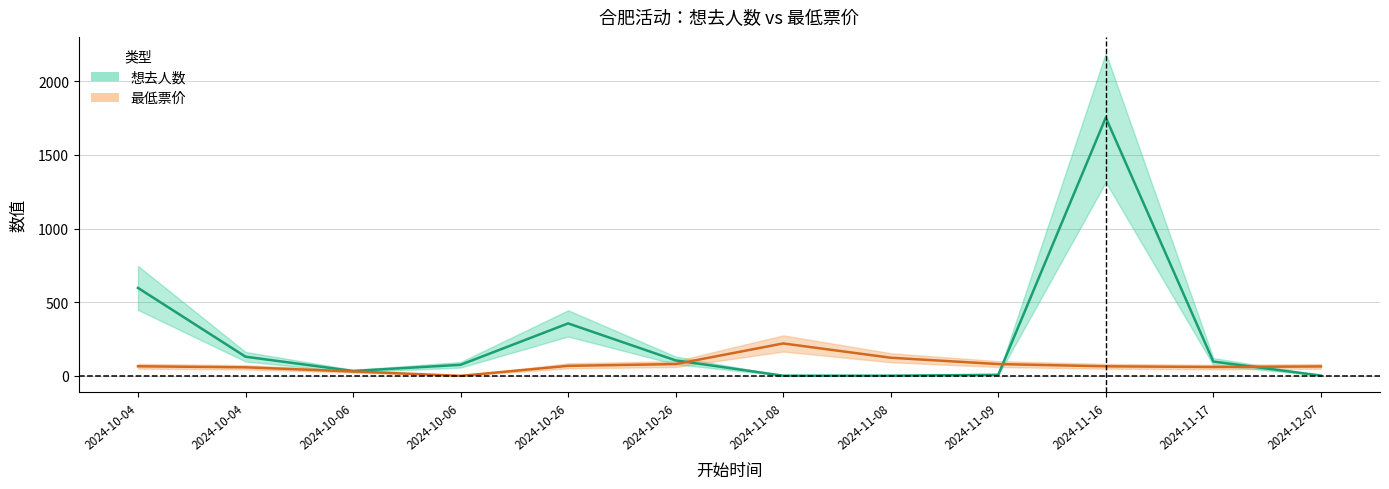

What is the sum of all 最低票价 values?

912.7